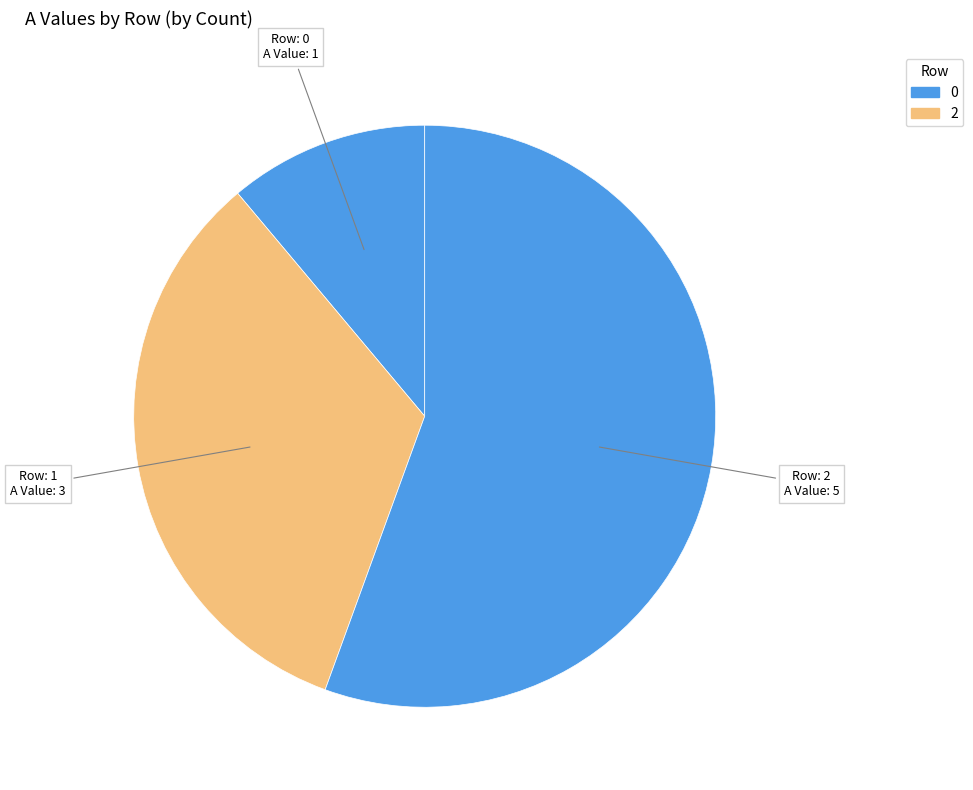

Count the number of slices in the pie.

3